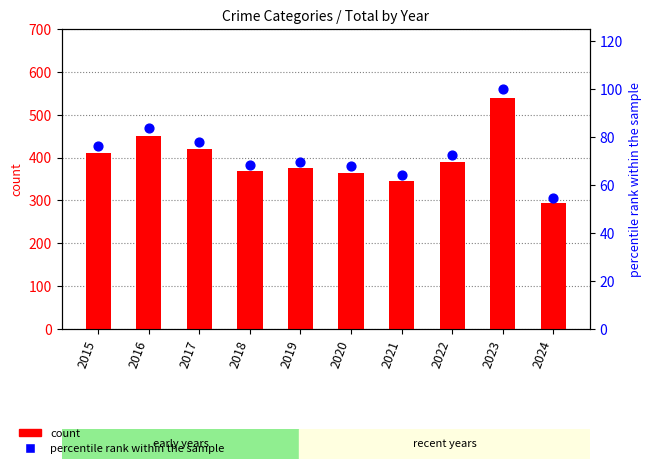

Which series has the largest total across all categories?

count